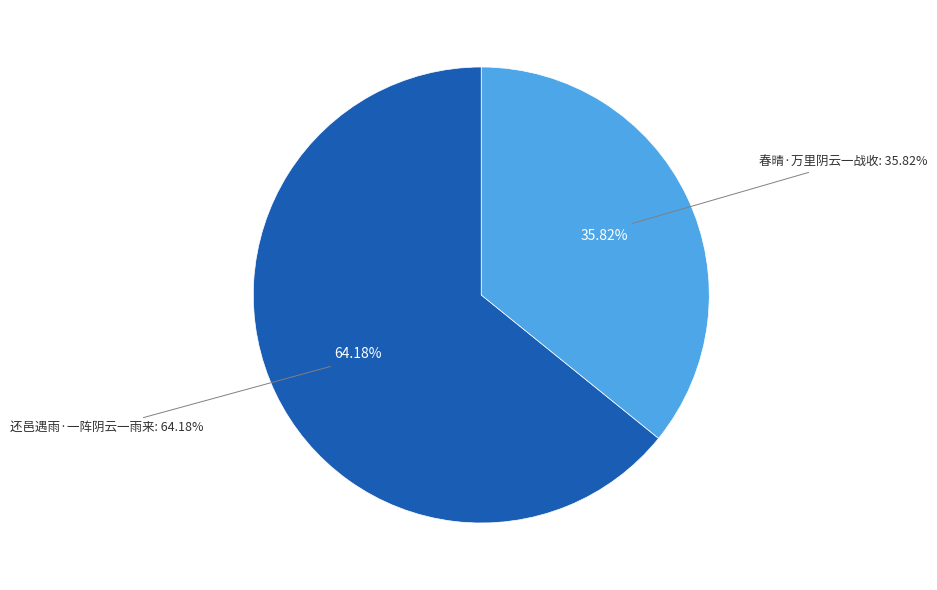

How many slices are in this pie chart?

2